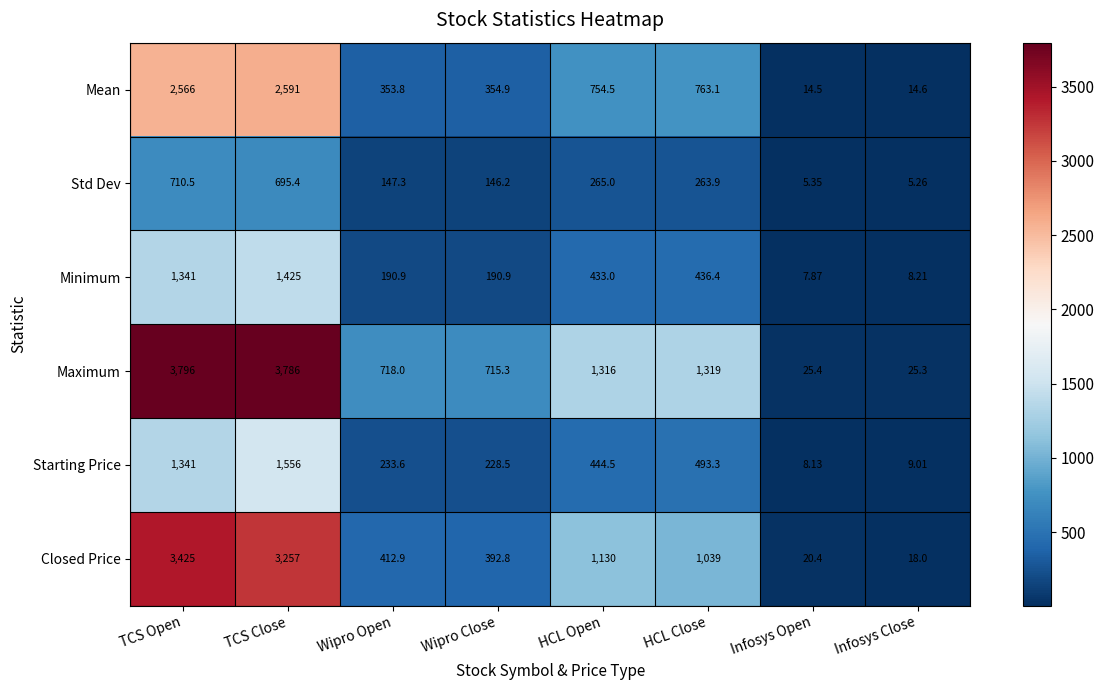

List the series in order of their peak value, lowest first.

Std Dev, Minimum, Starting Price, Mean, Closed Price, Maximum